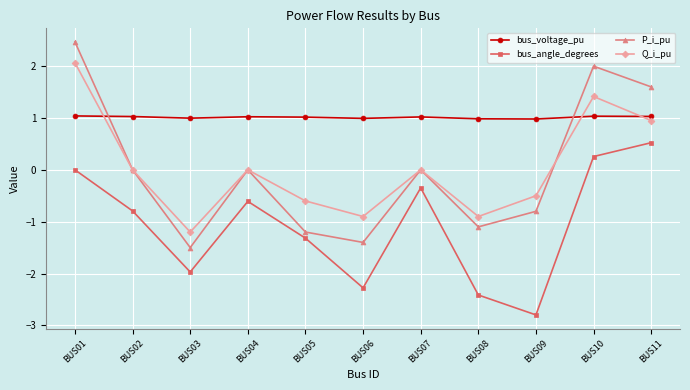

What is the difference between the maximum and minimum values in the Q_i_pu series?

3.3